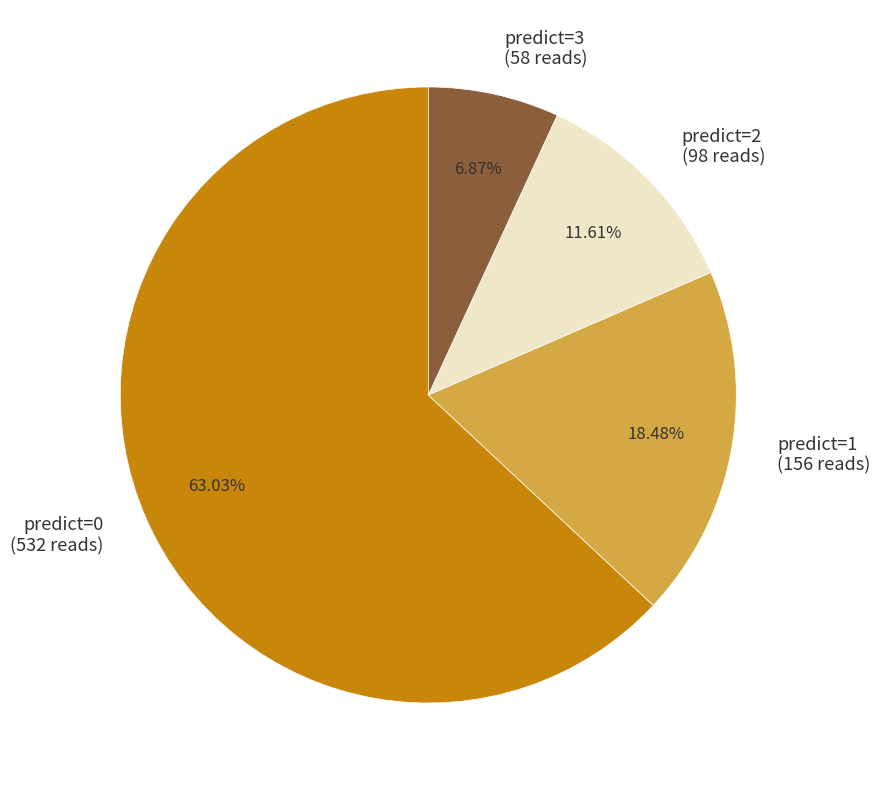

Is predict=2 the majority of the pie?

No